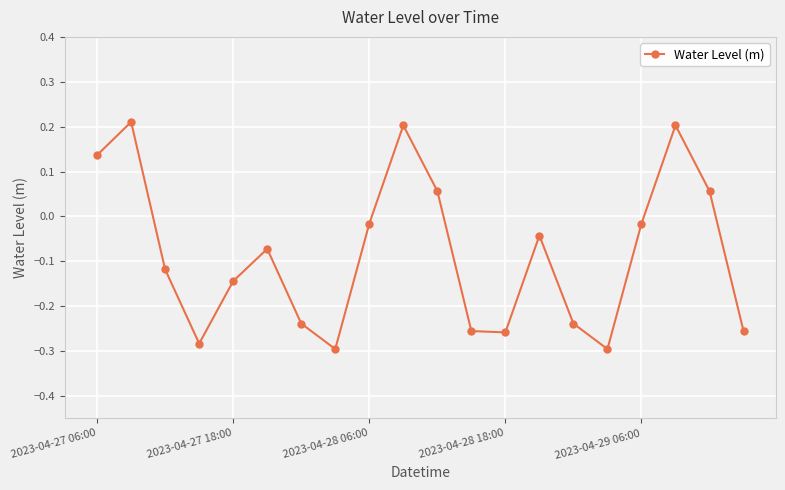

How many categories are shown in the chart?

20